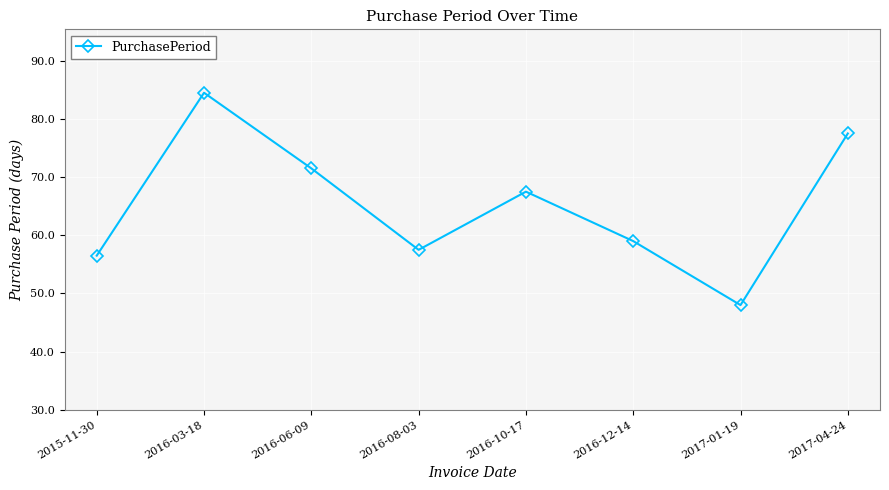

At which label does the data first exceed 75?

2016-03-18